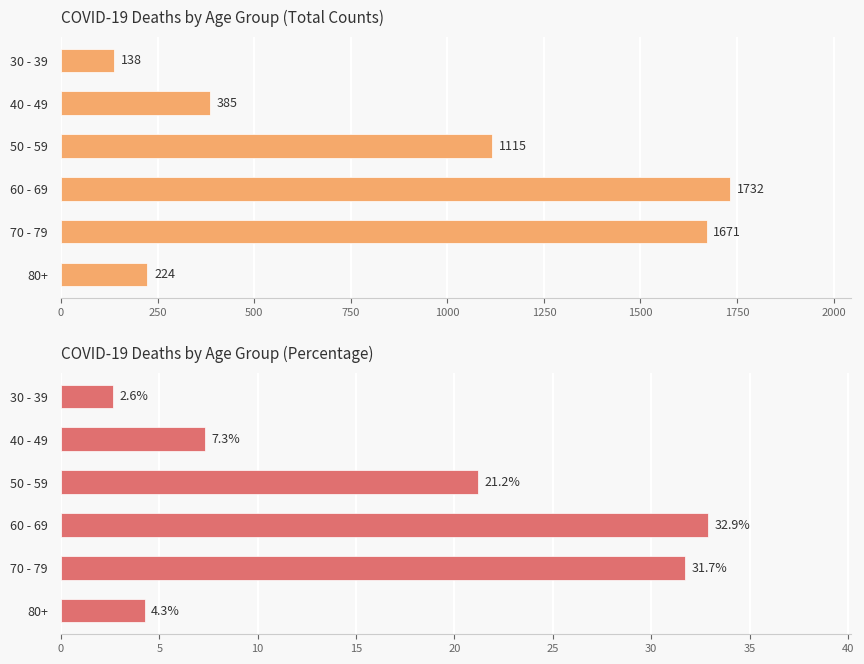

Reading right to left, transcribe all the data shown in this chart.

Total Deaths: 224.0	1671.0	1732.0	1115.0	385.0	138.0
Percentage (%): 4.3	31.7	32.9	21.2	7.3	2.6